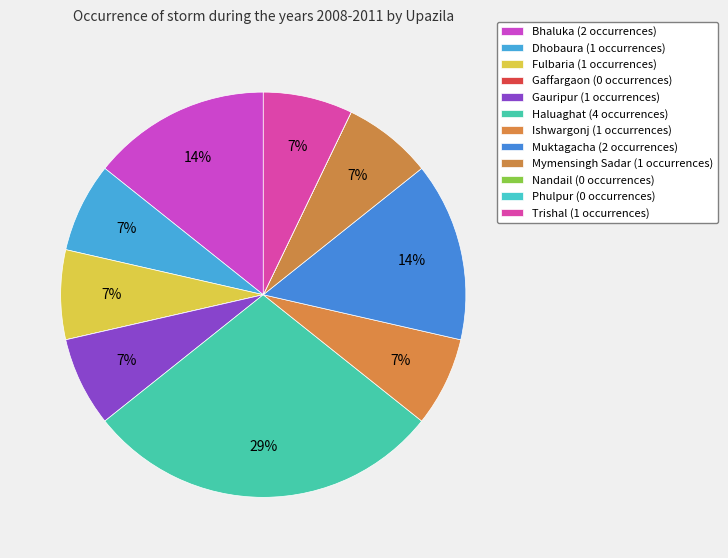

Combined, what portion of the pie is Dhobaura and Fulbaria?

14.3%